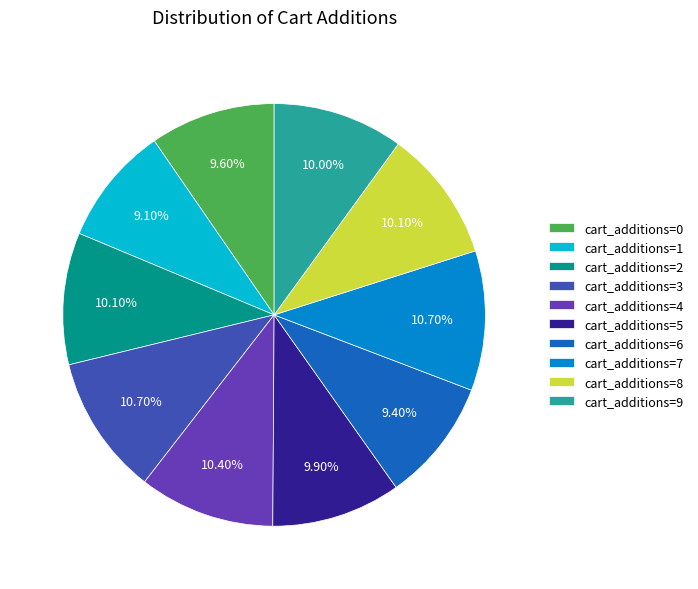

What percentage is the cart_additions=4 slice, to the nearest percent?

10%